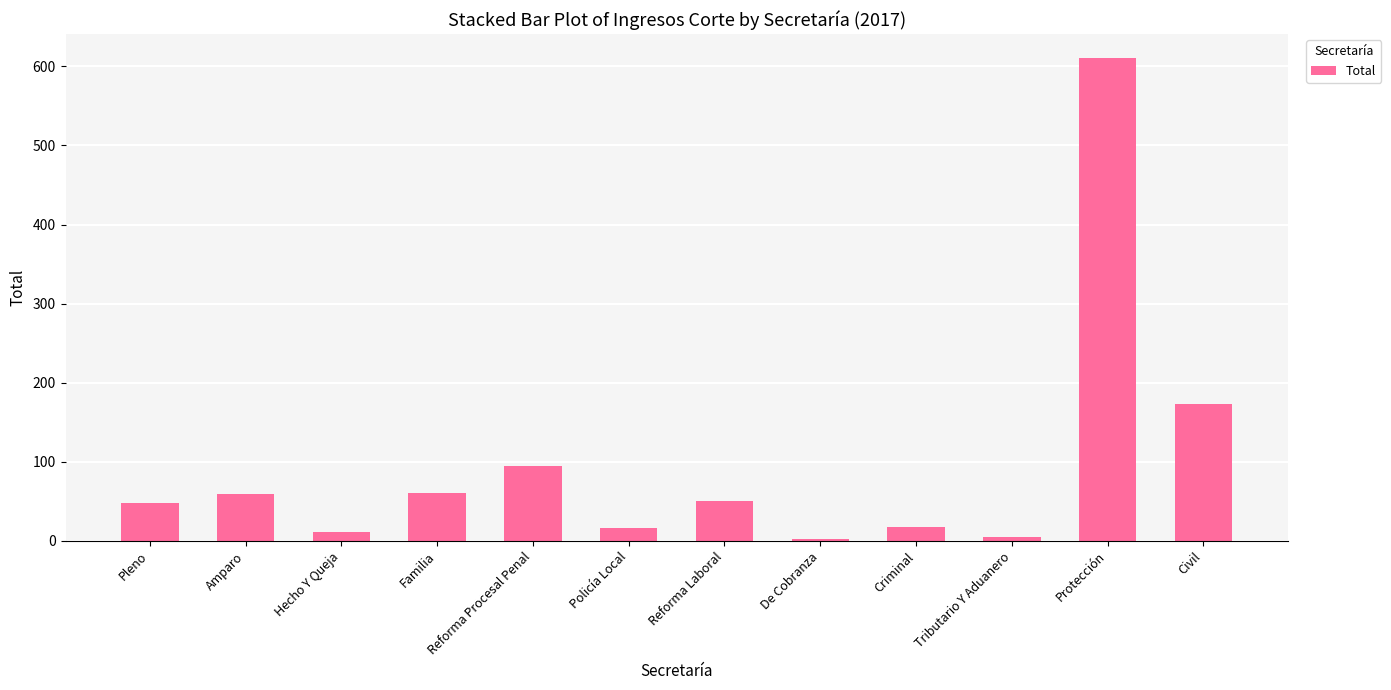

What is the label of the 6th bar from the left?

Policía Local